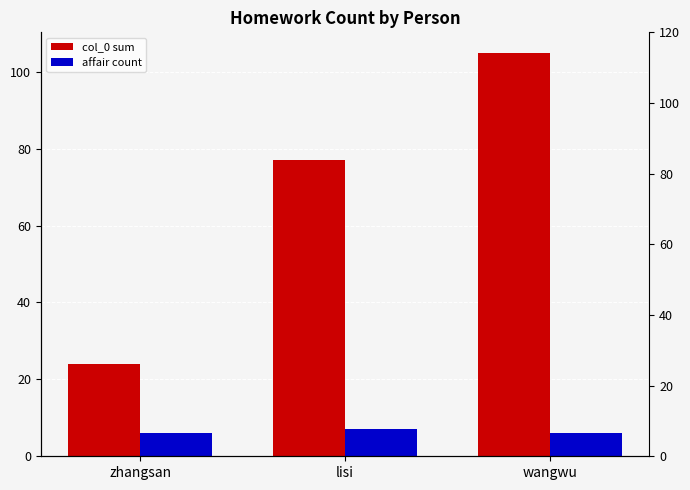

Is the value of affair count at lisi greater than the value of col_0 sum at wangwu?

No